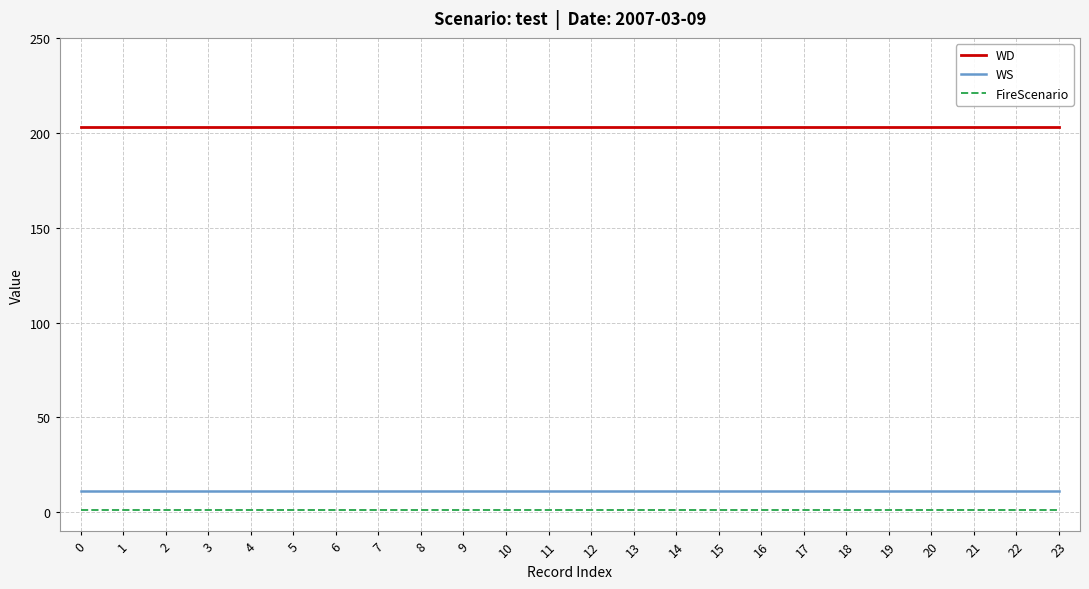

Is it true that FireScenario equals 1 at 23?

True